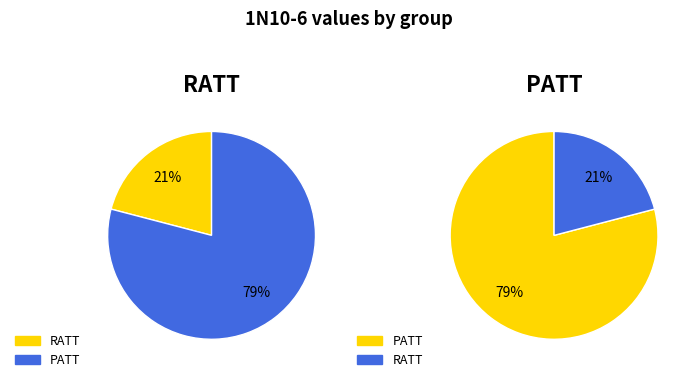

To the nearest percent, what is the difference between the largest and smallest slice percentages?

58%